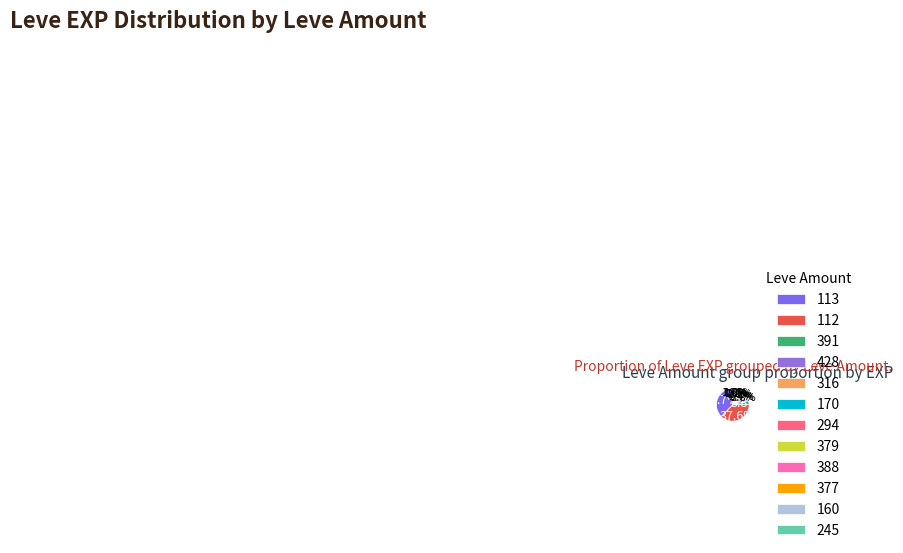

Which category has the biggest portion of the pie?

112